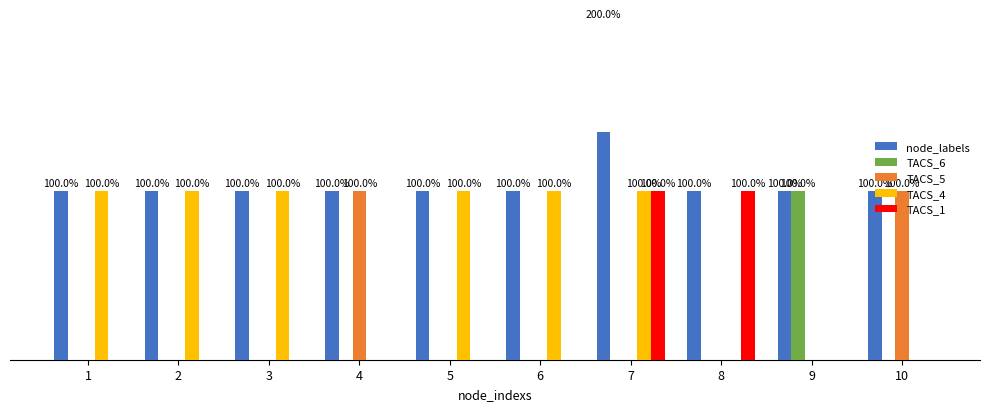

Read the TACS_5 value at 4.

1